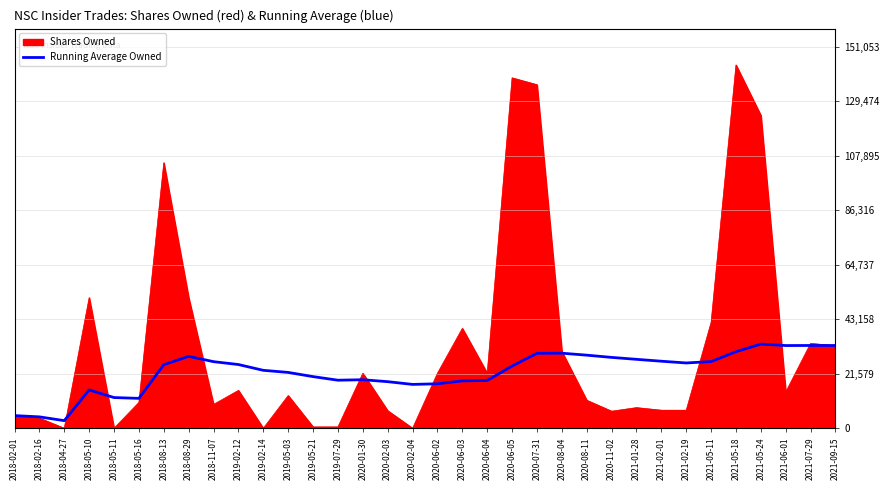

What is the greatest value displayed?

143860.0